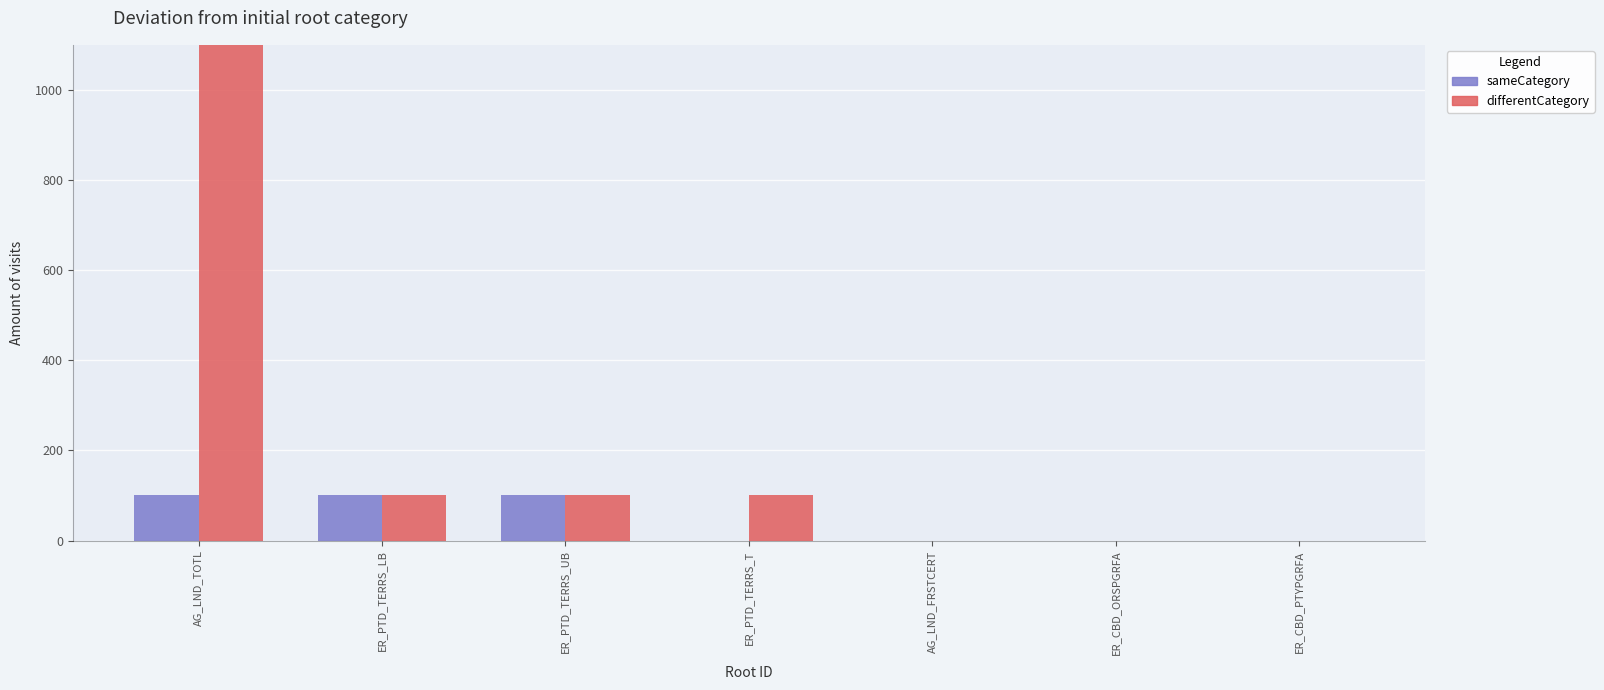

Which series has the largest range (max minus min)?

differentCategory